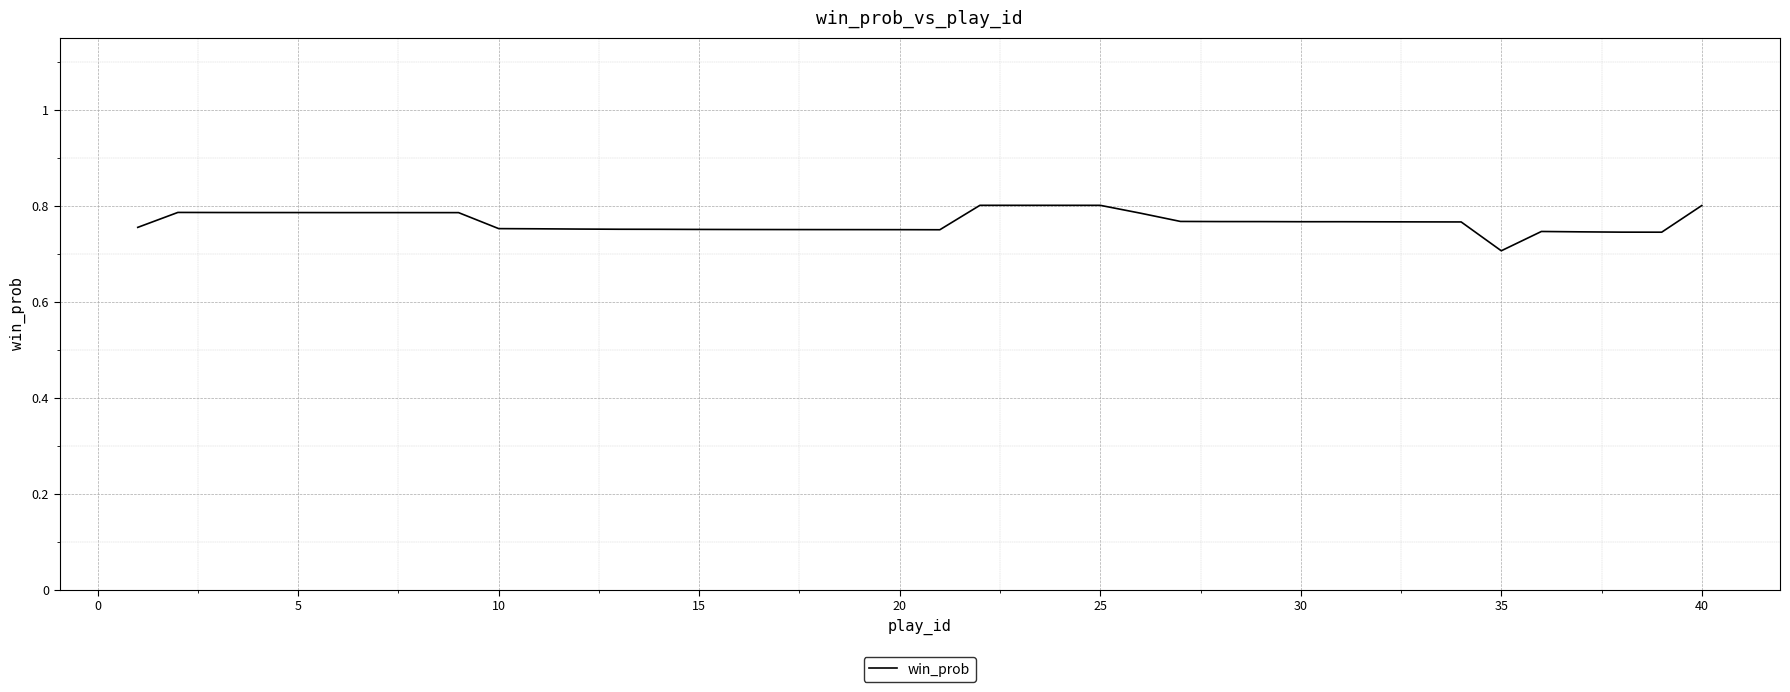

What is the greatest value displayed?

0.8